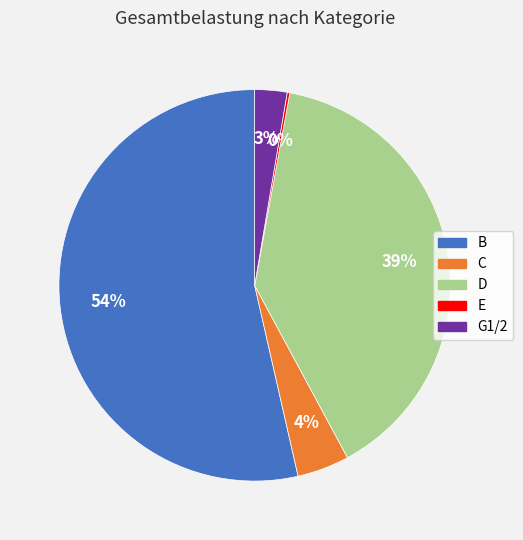

True or false: C accounts for 4% of the total.

True